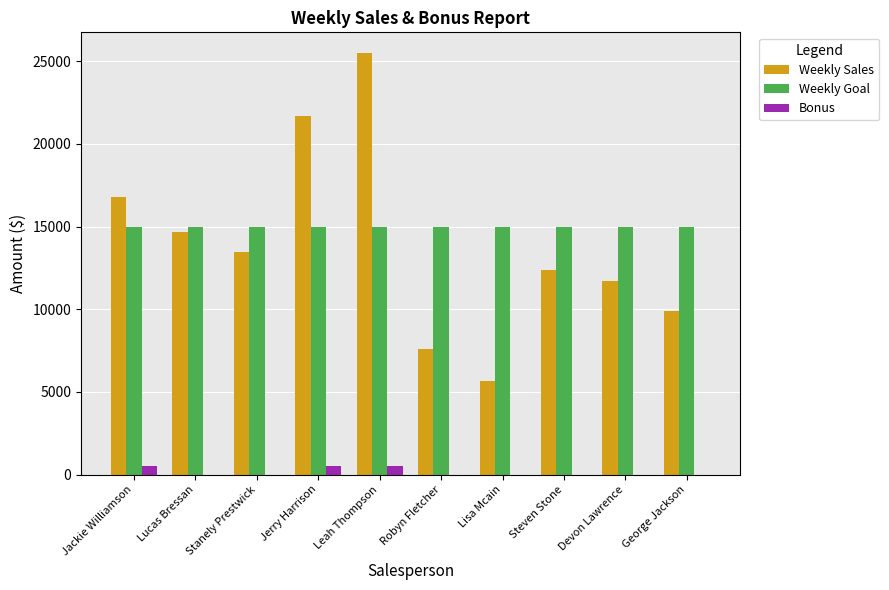

What is the total value across all series at Robyn Fletcher?

22600.0